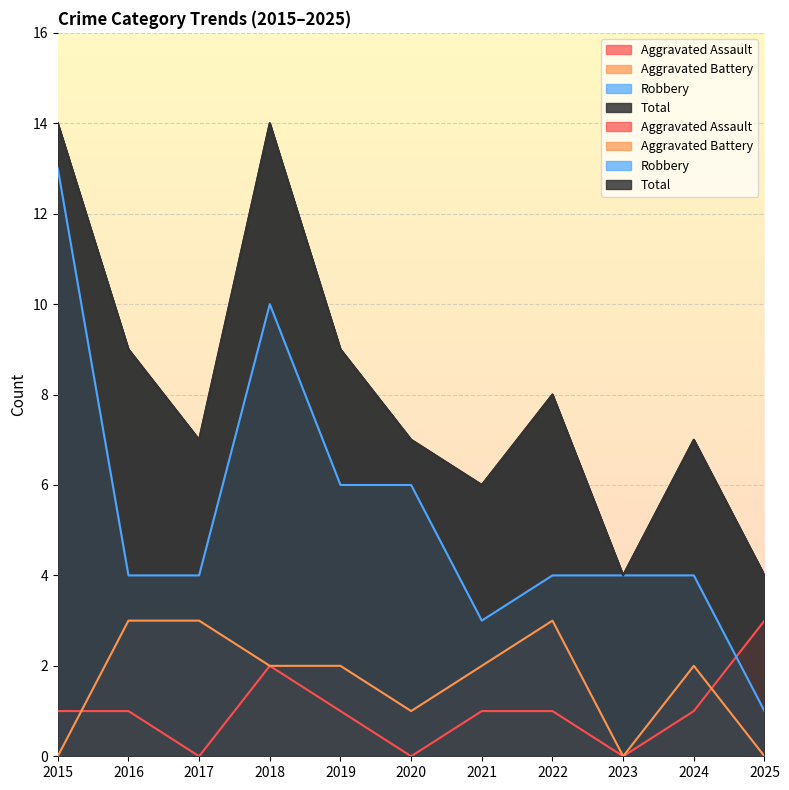

What is the total value across all series at 2022?

16